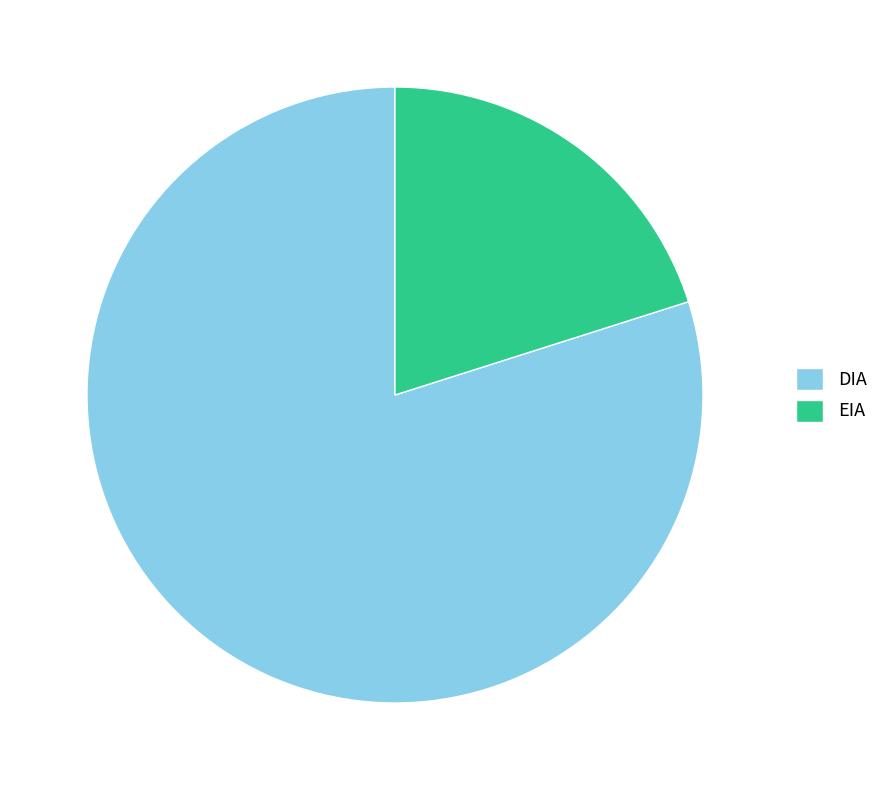

True or false: DIA accounts for 66% of the total.

False